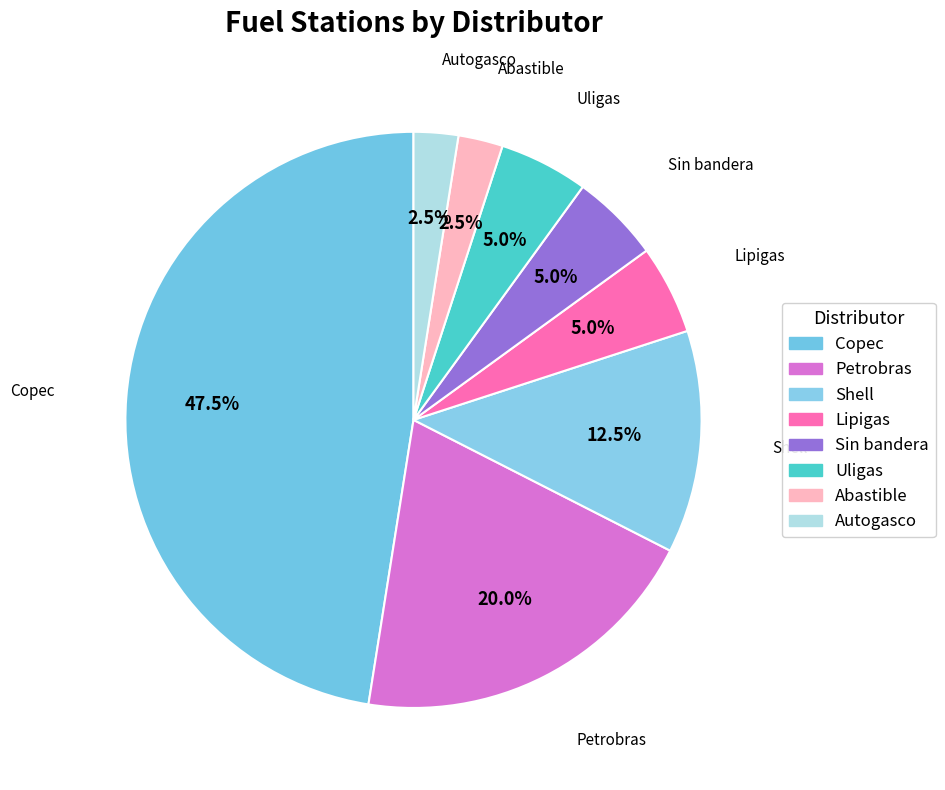

Count the number of slices in the pie.

8